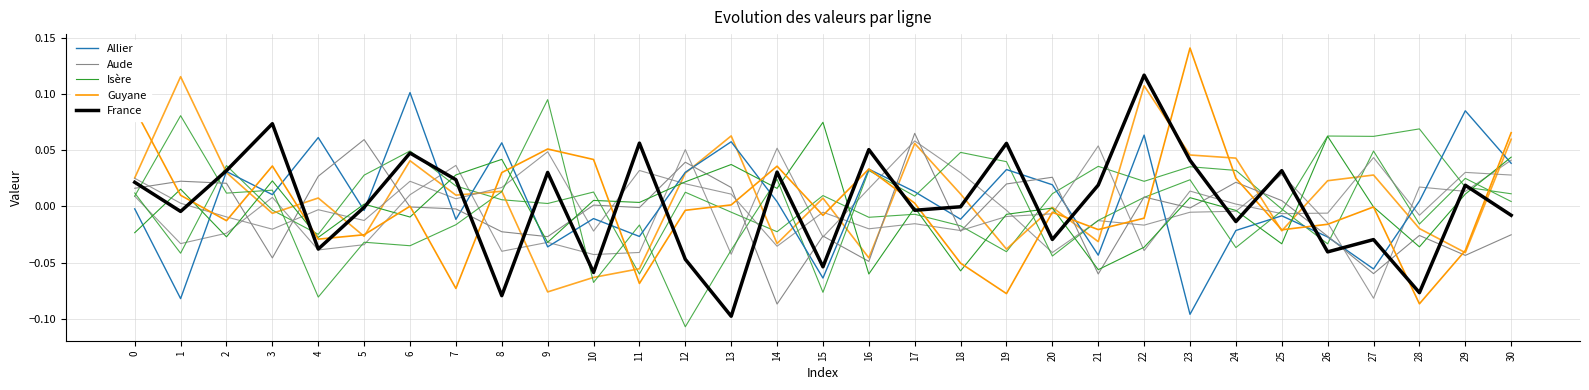

What is the smallest value displayed?

-0.1